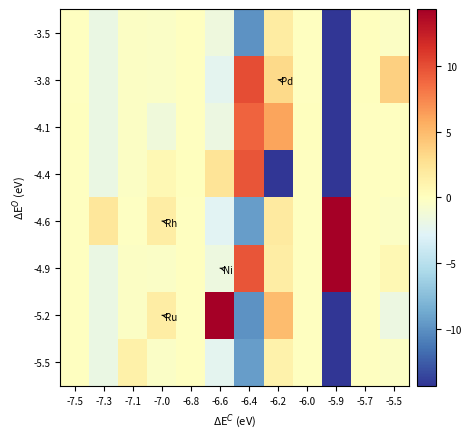

What is the total value across all series at -5.5?

1.8